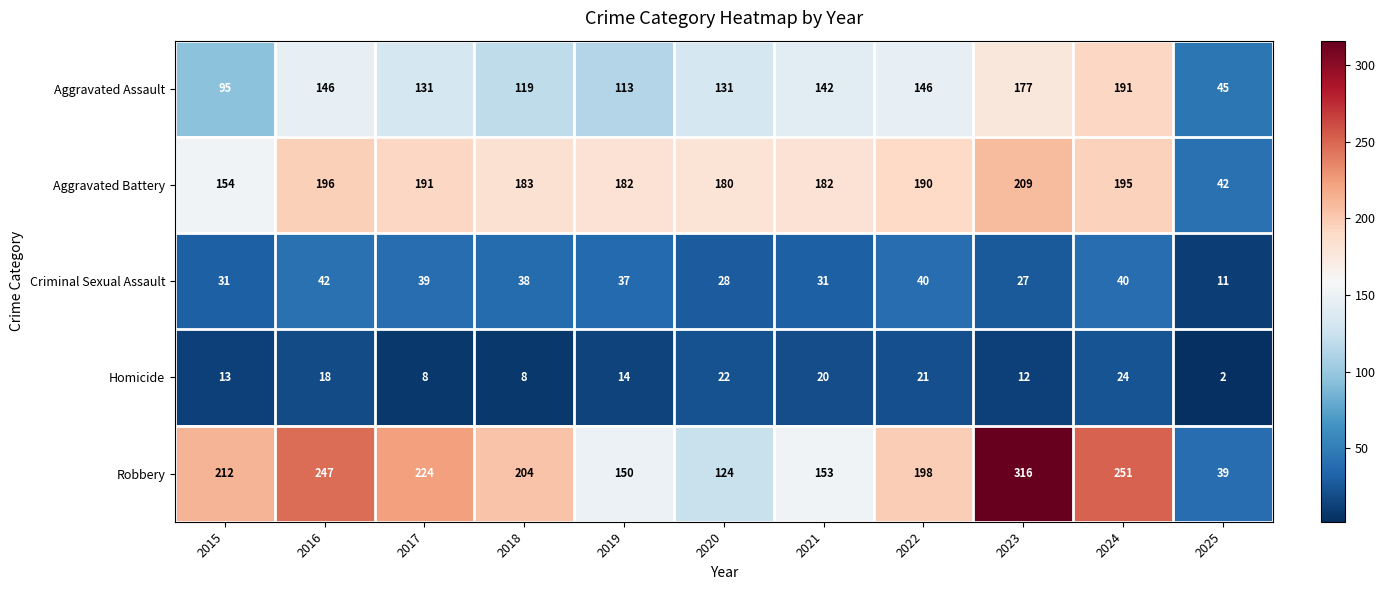

How many values in the Criminal Sexual Assault series are below 37?

5